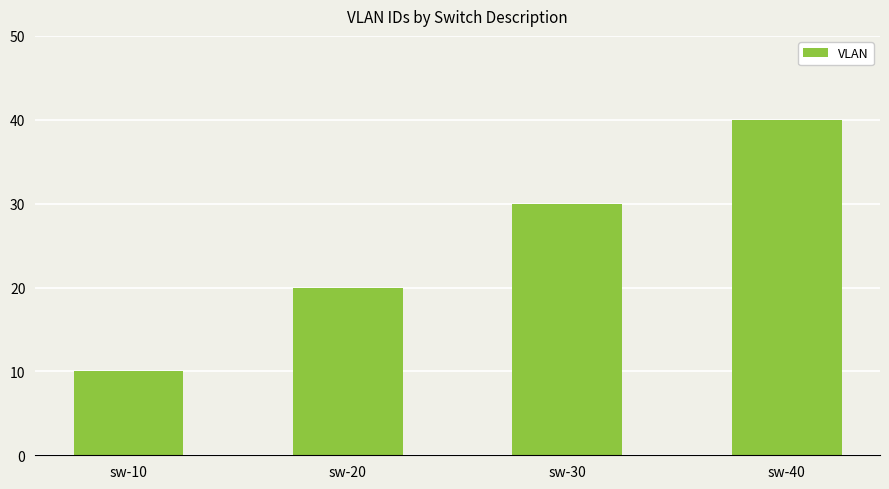

True or false: the data shows 59 at sw-40.

False